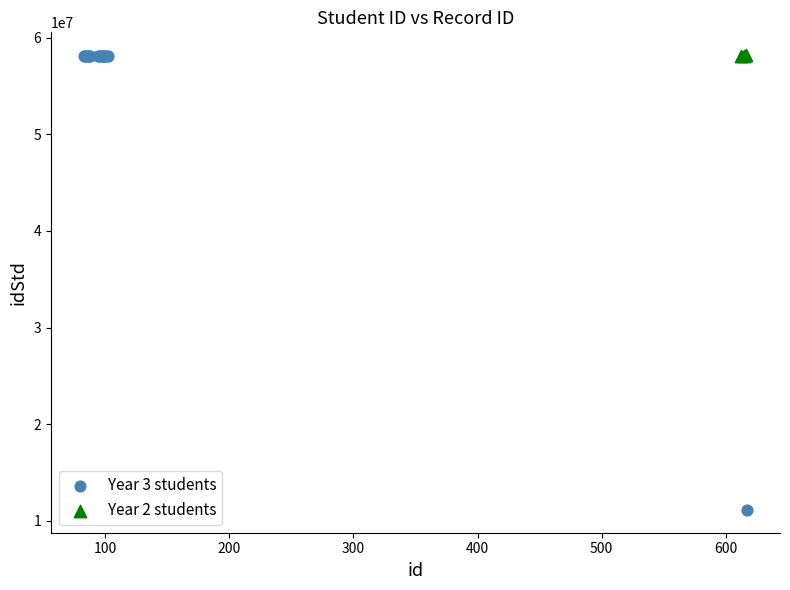

Which series has the widest spread of Y values?

Year 3 students